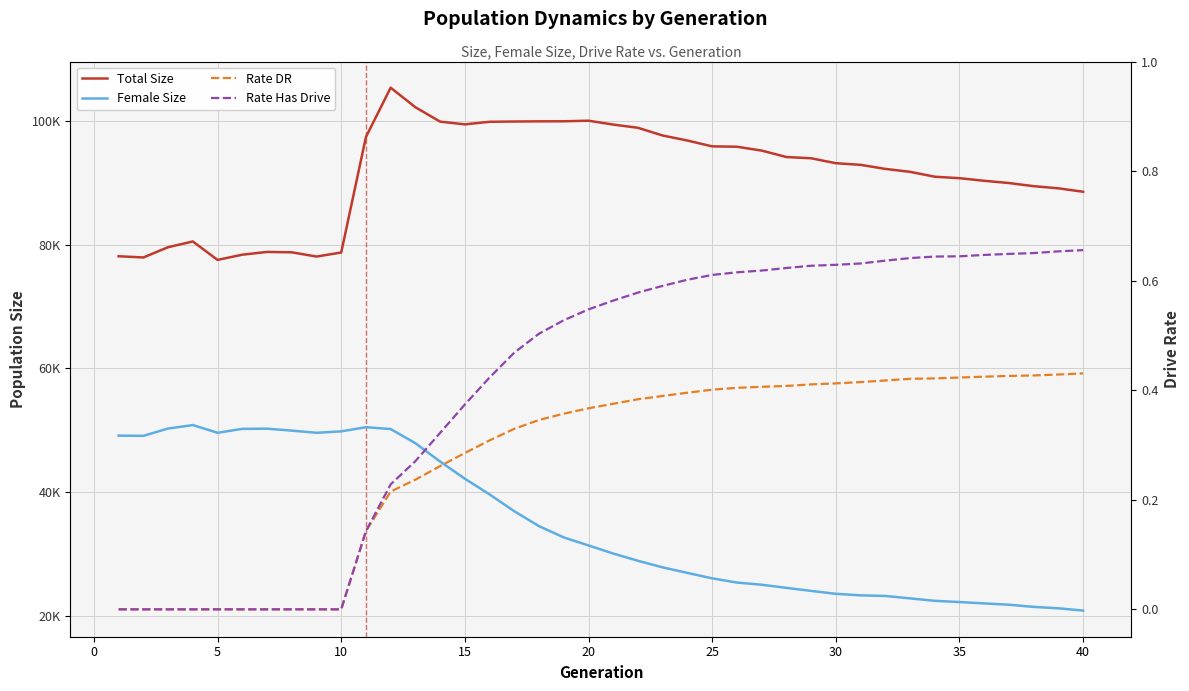

True or false: Rate Has Drive and Rate DR intersect in this chart.

False